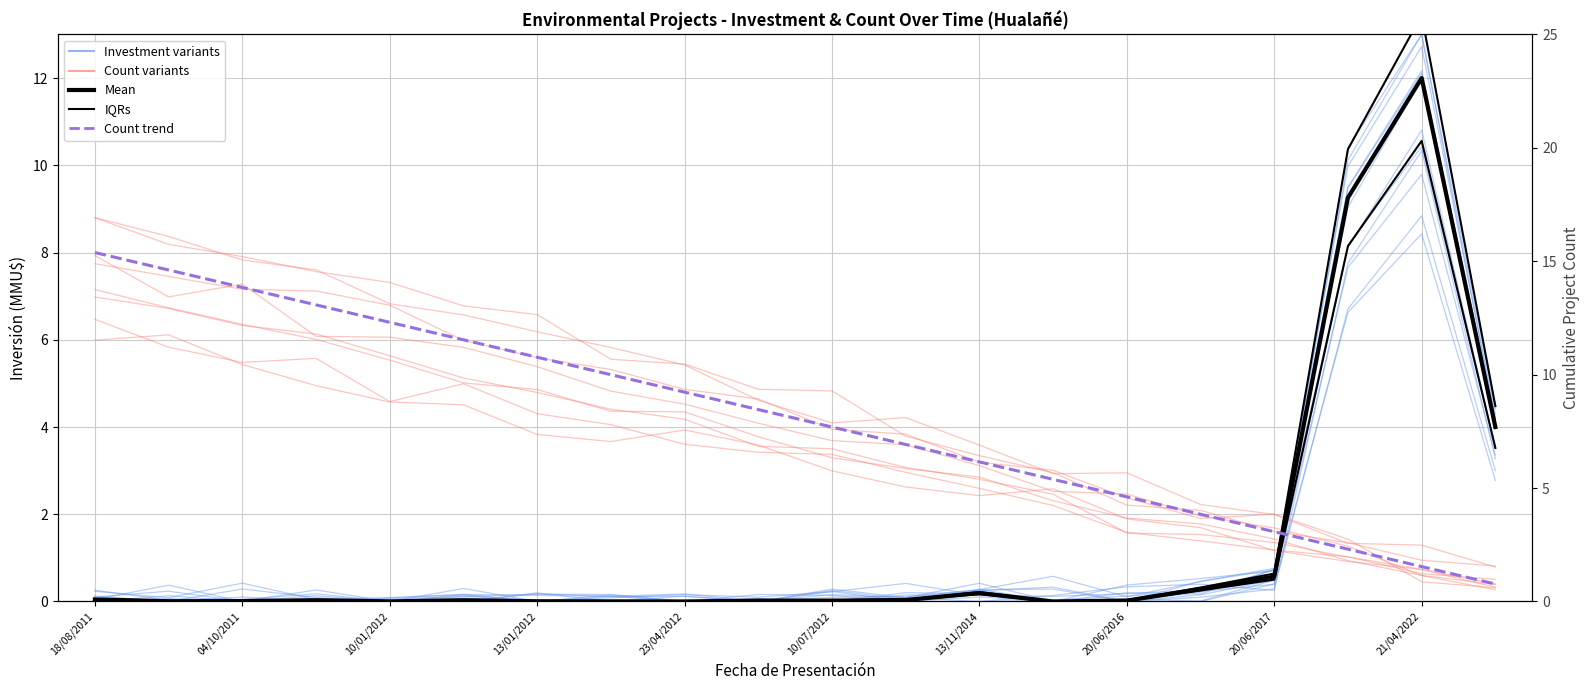

Between which two adjacent categories do Mean (Investment) and Investment variants first intersect?

18/08/2011 and 04/10/2011